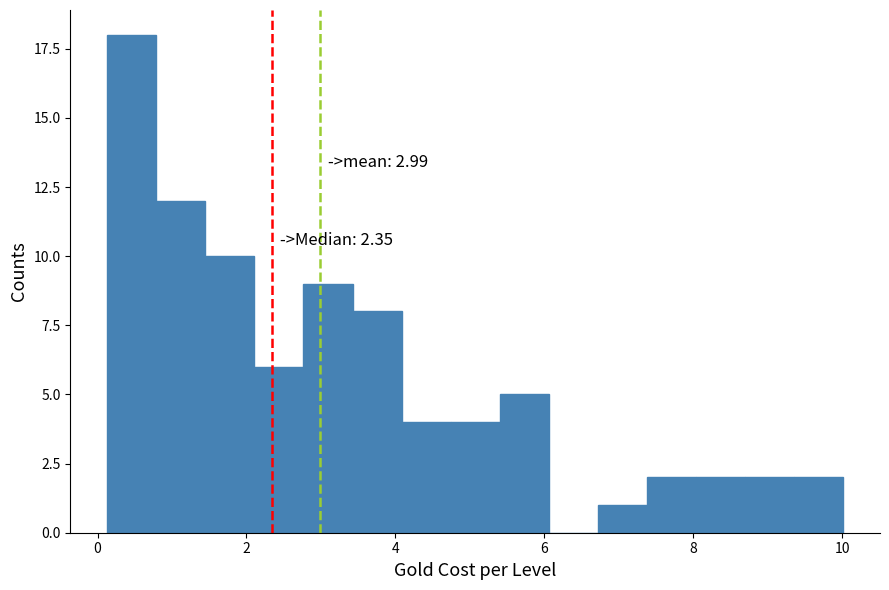

Read against the x-axis, roughly where is the centre of the tallest bar?

0.4